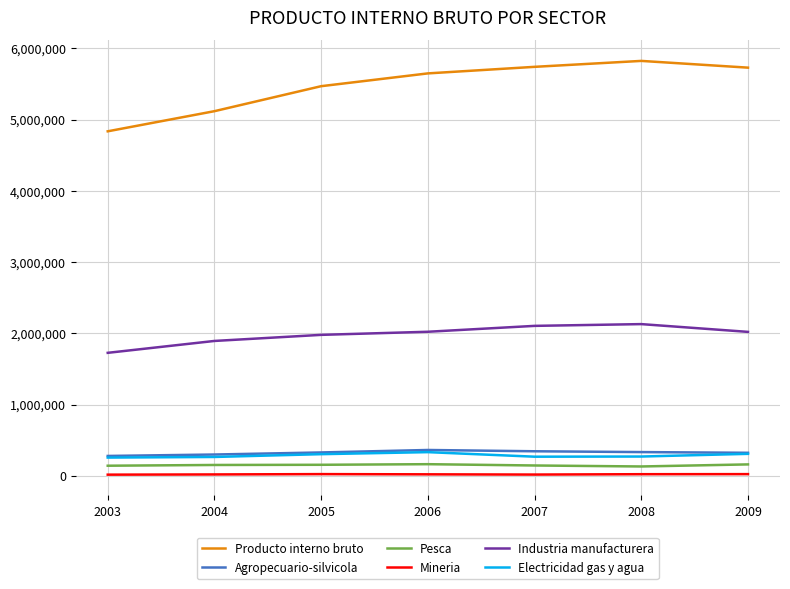

True or false: Industria manufacturera and Producto interno bruto intersect in this chart.

False